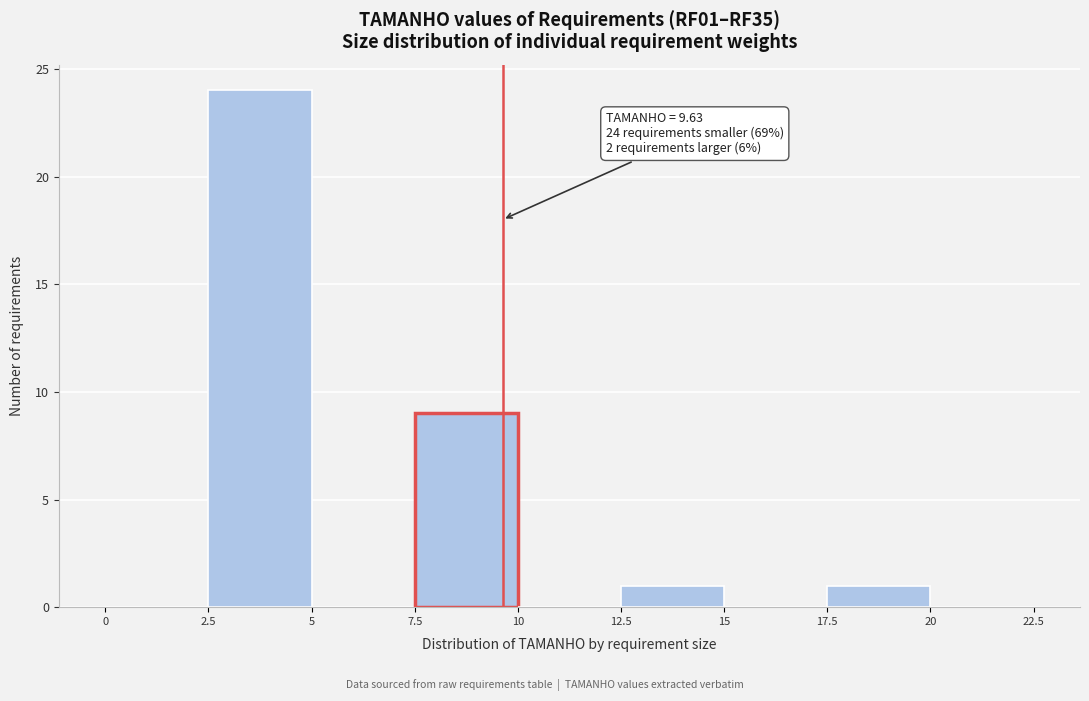

Over which range of the x-axis is the bar tallest?

2.5 to 5